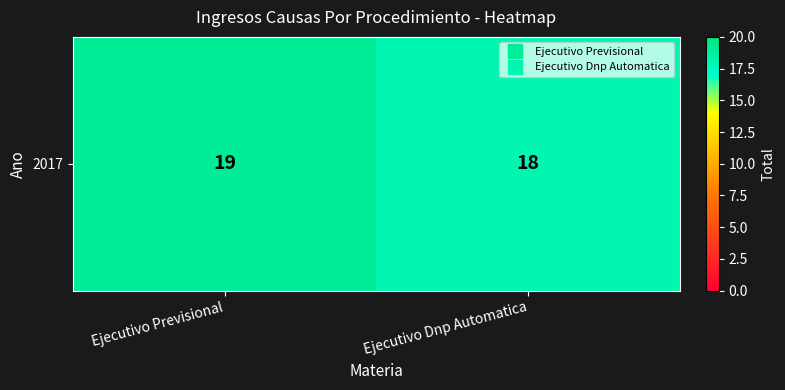

Count the number of data series in this chart.

1